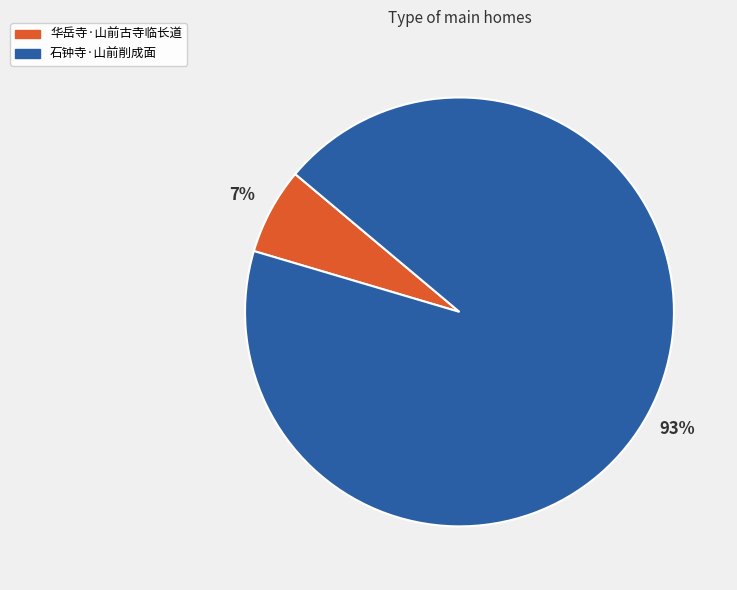

Do 华岳寺·山前古寺临长道 and 石钟寺·山前削成面 together represent more than half of the pie?

Yes